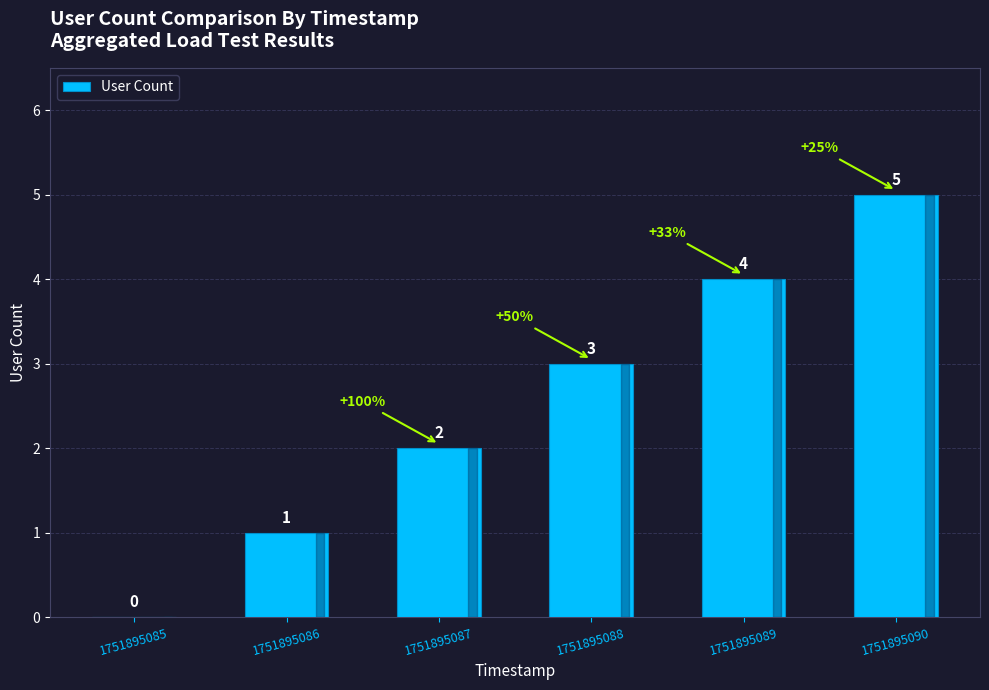

What is the sum of all values?

15